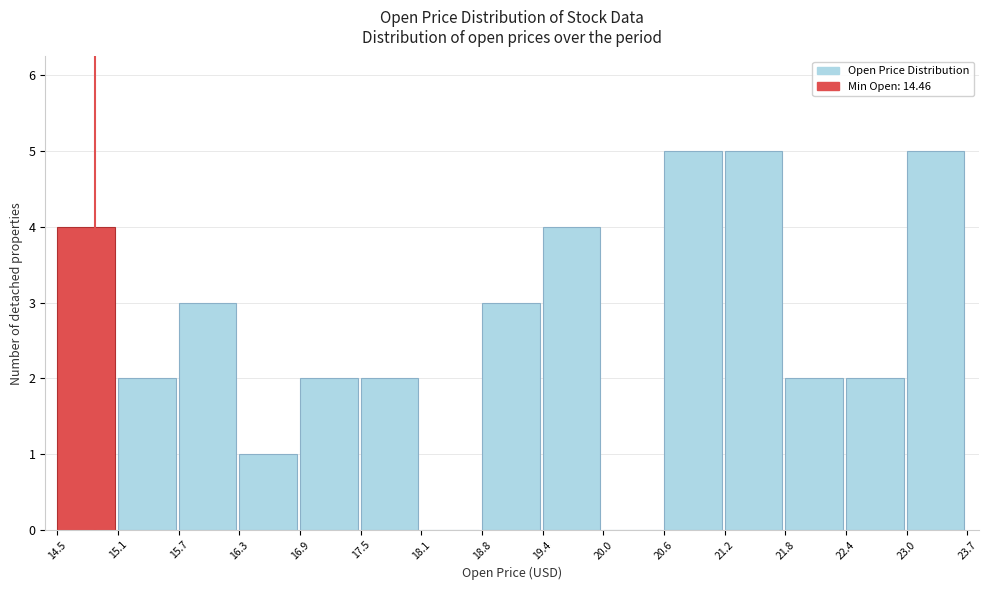

How tall is the bar that spans 19.4 to 20.0 on the x-axis? The values are not printed on the chart, so give them approximately, as read against the axis.

4